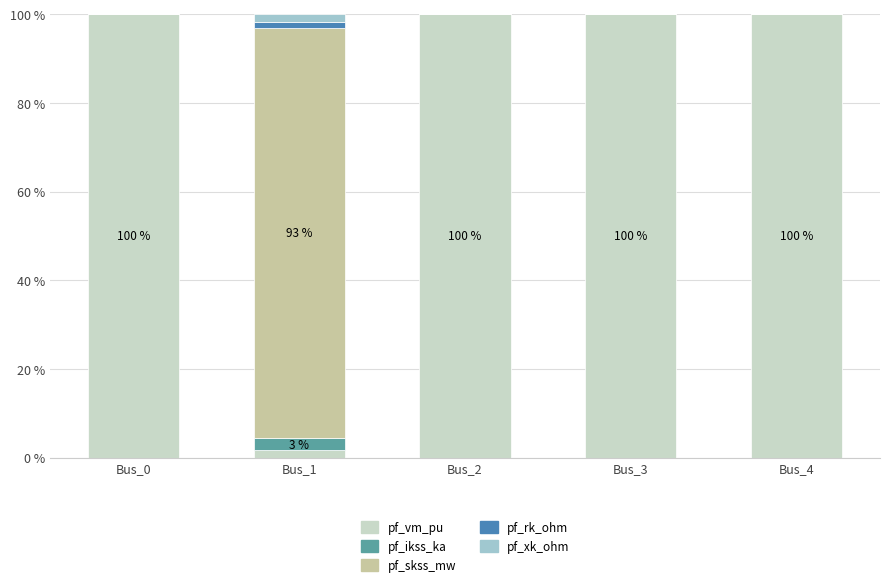

Reading left to right, transcribe the values for pf_vm_pu.

Bus_0=100.0	Bus_1=1.6	Bus_2=100.0	Bus_3=100.0	Bus_4=100.0